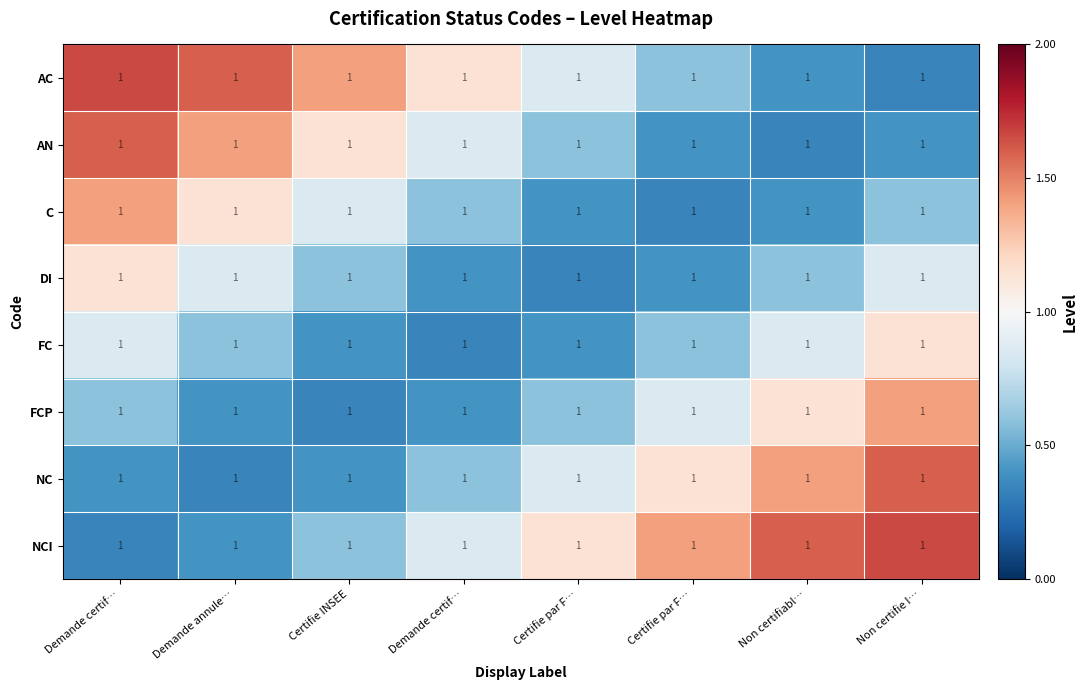

What is the minimum value for FCP?

0.3